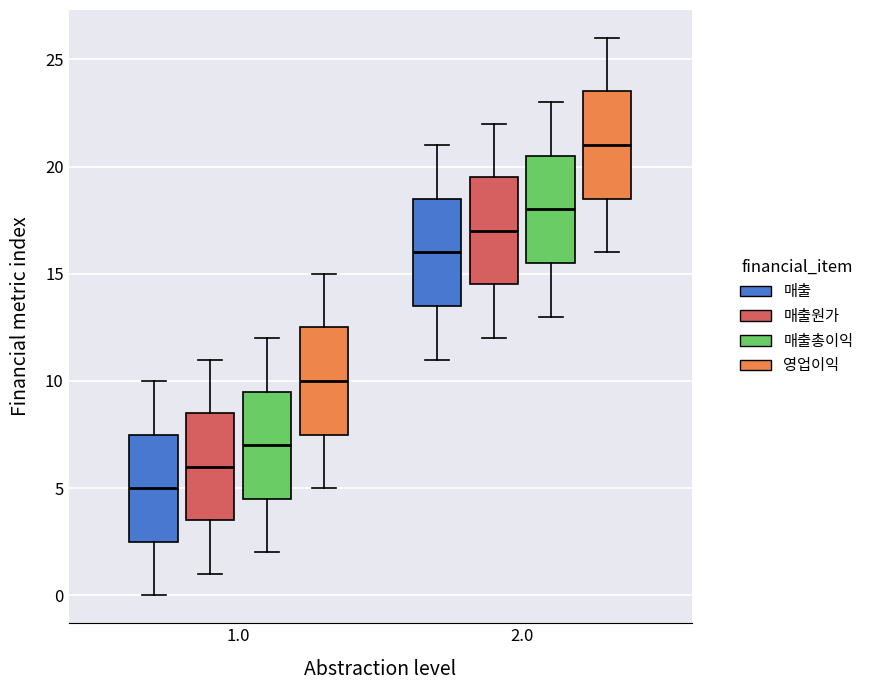

Reading left to right, read every box against the y-axis: the position of its median line, the range the box covers, and the ends of its whiskers. The values are not printed on the chart, so give them approximately, as read against the axis.

1.0 (매출): median 5.0, box 2.5 to 7.5, whiskers 0.0 to 10.0
1.0 (매출원가): median 6.0, box 3.5 to 8.5, whiskers 1.0 to 11.0
1.0 (매출총이익): median 7.0, box 4.5 to 9.5, whiskers 2.0 to 12.0
1.0 (영업이익): median 10.0, box 7.5 to 12.5, whiskers 5.0 to 15.0
2.0 (매출): median 16.0, box 13.5 to 18.5, whiskers 11.0 to 21.0
2.0 (매출원가): median 17.0, box 14.5 to 19.5, whiskers 12.0 to 22.0
2.0 (매출총이익): median 18.0, box 15.5 to 20.5, whiskers 13.0 to 23.0
2.0 (영업이익): median 21.0, box 18.5 to 23.5, whiskers 16.0 to 26.0